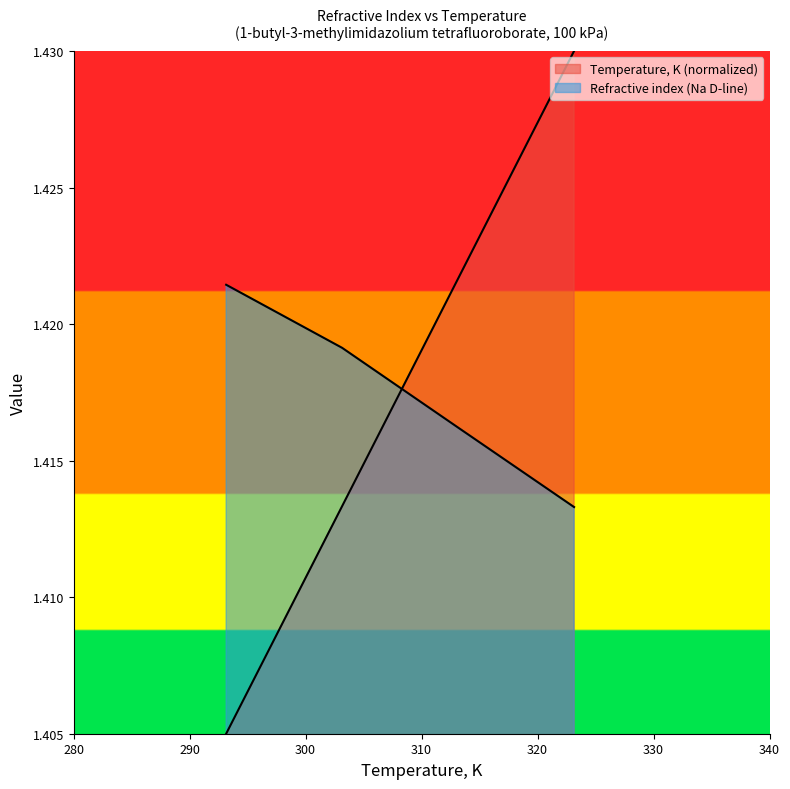

What is the smallest value displayed?

1.4